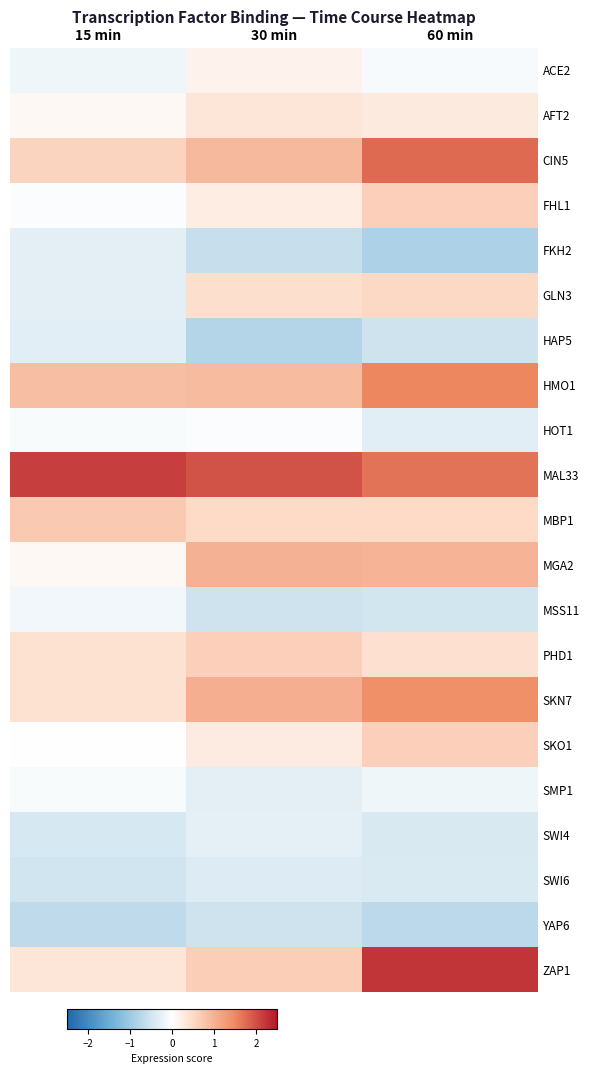

Reading left to right, transcribe all the data shown in this chart.

ACE2: 15 min=-0.2	30 min=0.2	60 min=-0.1
AFT2: 15 min=0.1	30 min=0.3	60 min=0.3
CIN5: 15 min=0.6	30 min=0.9	60 min=1.8
FHL1: 15 min=-0.0	30 min=0.2	60 min=0.6
FKH2: 15 min=-0.3	30 min=-0.6	60 min=-0.8
GLN3: 15 min=-0.3	30 min=0.4	60 min=0.5
HAP5: 15 min=-0.3	30 min=-0.8	60 min=-0.5
HMO1: 15 min=0.8	30 min=0.9	60 min=1.5
HOT1: 15 min=-0.1	30 min=-0.0	60 min=-0.3
MAL33: 15 min=2.2	30 min=2.0	60 min=1.7
MBP1: 15 min=0.7	30 min=0.5	60 min=0.5
MGA2: 15 min=0.1	30 min=1.0	60 min=1.0
MSS11: 15 min=-0.1	30 min=-0.5	60 min=-0.5
PHD1: 15 min=0.4	30 min=0.6	60 min=0.4
SKN7: 15 min=0.4	30 min=1.1	60 min=1.4
SKO1: 15 min=-0.0	30 min=0.3	60 min=0.6
SMP1: 15 min=-0.1	30 min=-0.3	60 min=-0.2
SWI4: 15 min=-0.4	30 min=-0.3	60 min=-0.4
SWI6: 15 min=-0.5	30 min=-0.4	60 min=-0.4
YAP6: 15 min=-0.7	30 min=-0.5	60 min=-0.7
ZAP1: 15 min=0.3	30 min=0.7	60 min=2.2